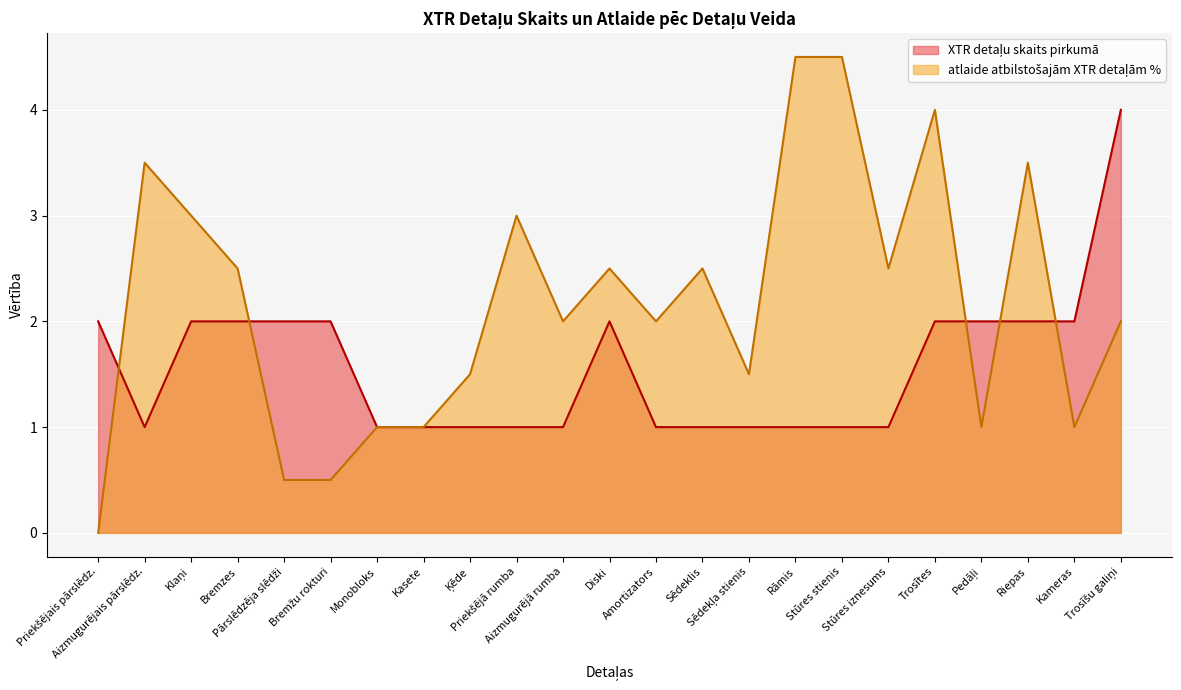

Where does the atlaide atbilstošajām XTR detaļām % series first go above 2?

Aizmugurējais pārslēdz.